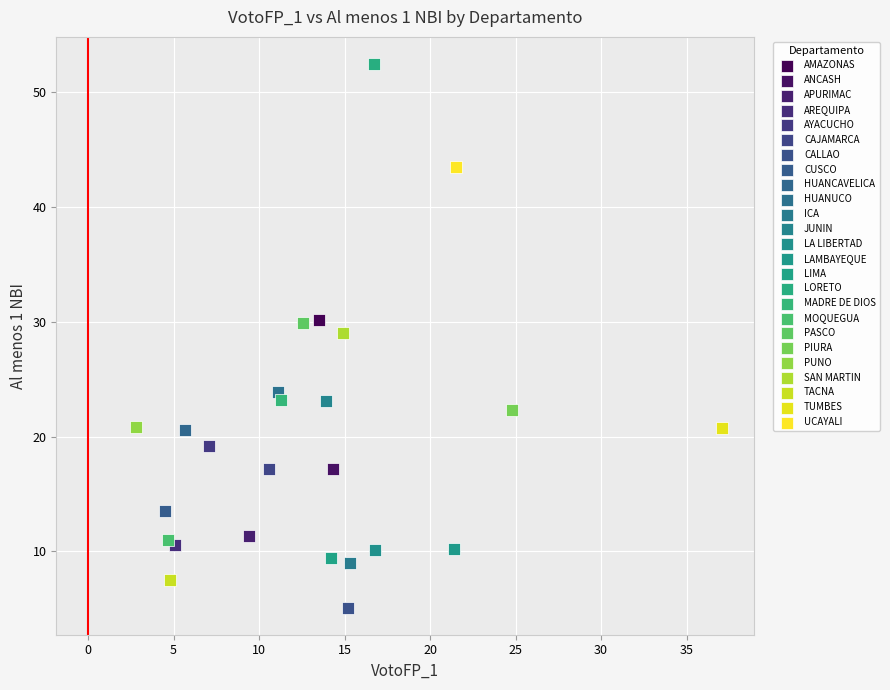

What are all the series names shown in the legend?

AMAZONAS, ANCASH, APURIMAC, AREQUIPA, AYACUCHO, CAJAMARCA, CALLAO, CUSCO, HUANCAVELICA, HUANUCO, ICA, JUNIN, LA LIBERTAD, LAMBAYEQUE, LIMA, LORETO, MADRE DE DIOS, MOQUEGUA, PASCO, PIURA, PUNO, SAN MARTIN, TACNA, TUMBES, UCAYALI